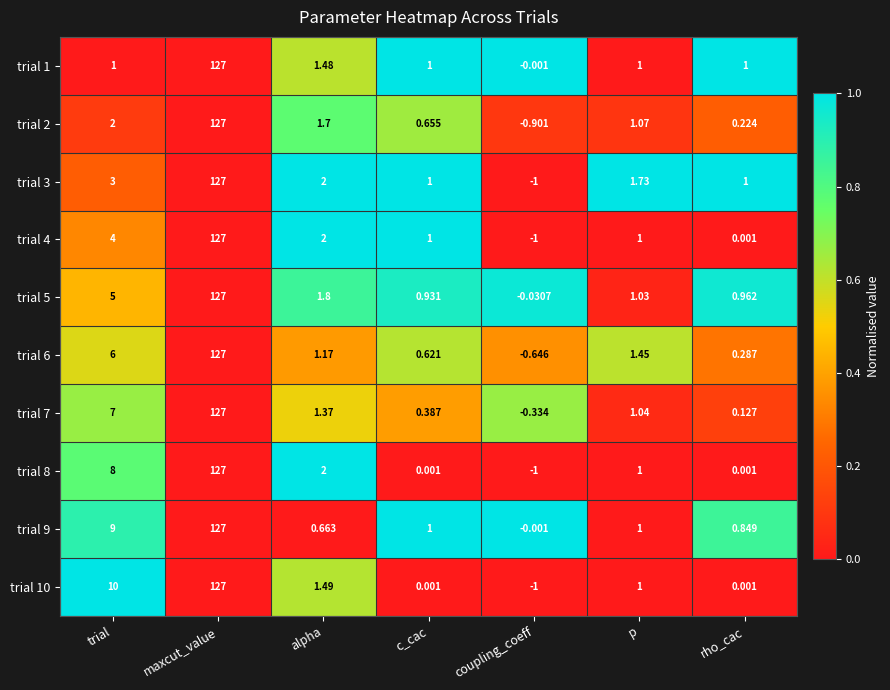

Count the number of categories in the chart.

7